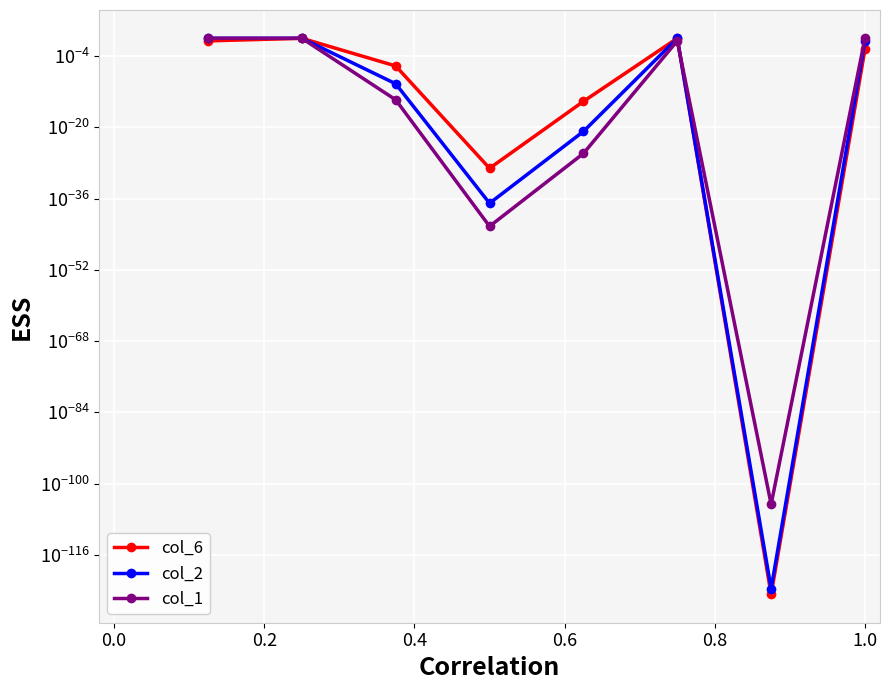

What is the difference between the maximum and minimum values in the col_2 series?

1.0